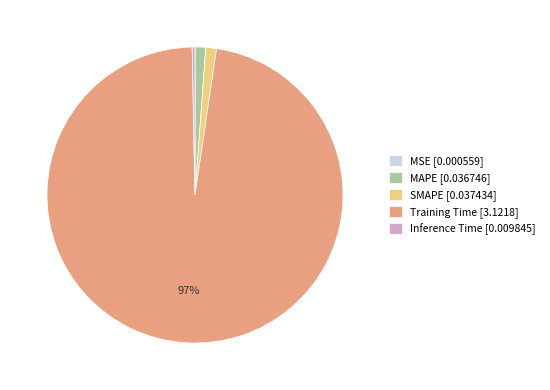

Which category accounts for the majority?

Training Time